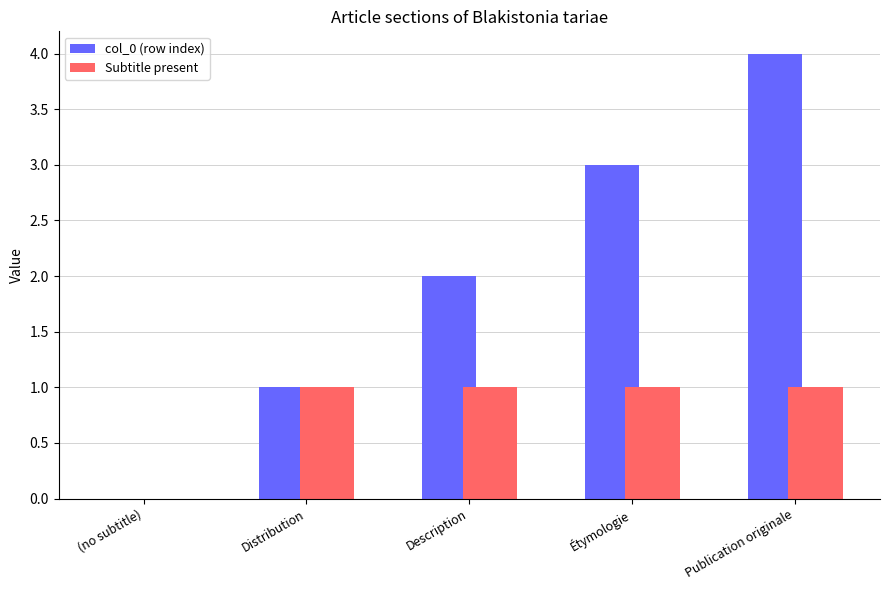

Which series has the widest spread of values?

col_0 (row index)